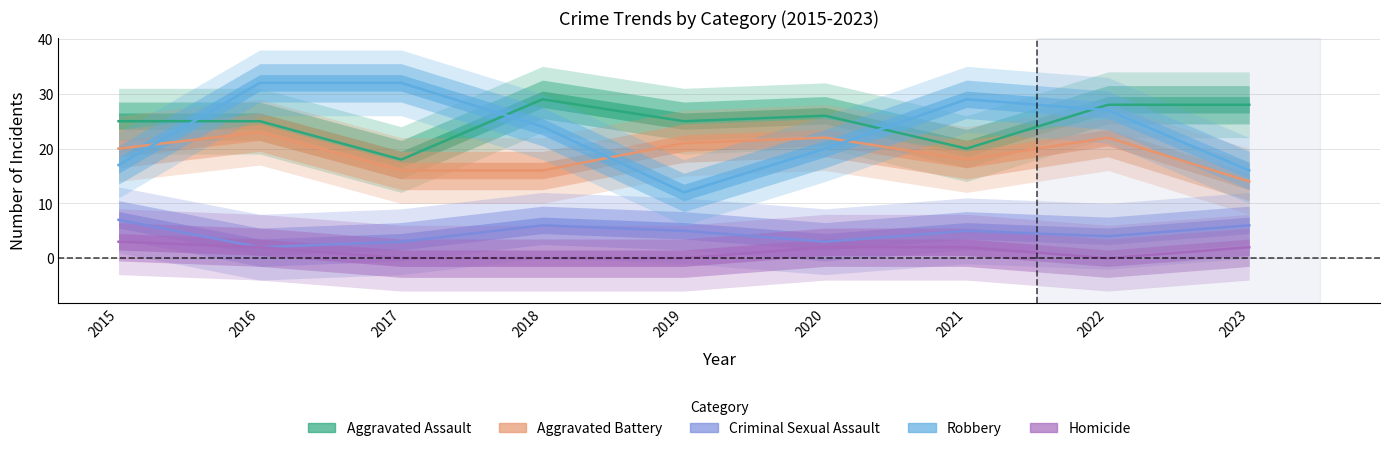

How many lines are shown in the chart?

5